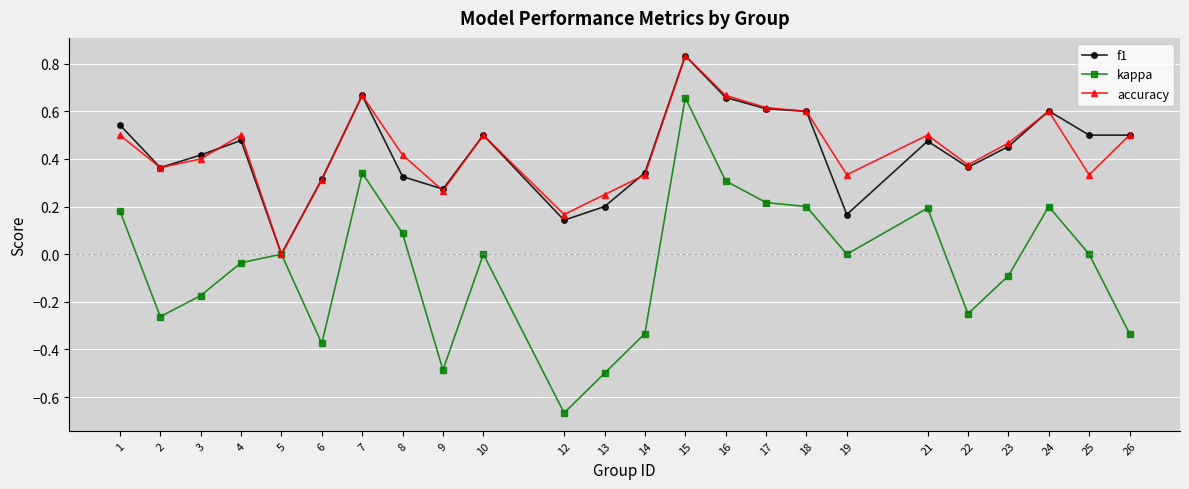

Is the value of kappa at 10 greater than the value of f1 at 13?

No